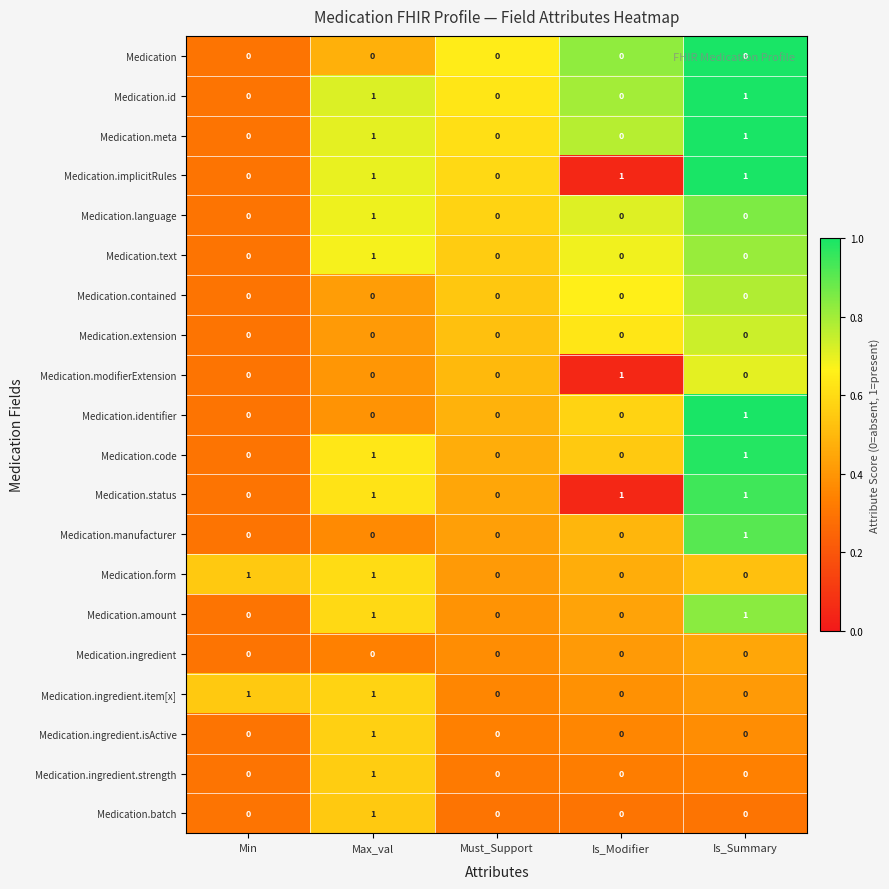

Is it true that Medication.implicitRules equals 0 at Must_Support?

True